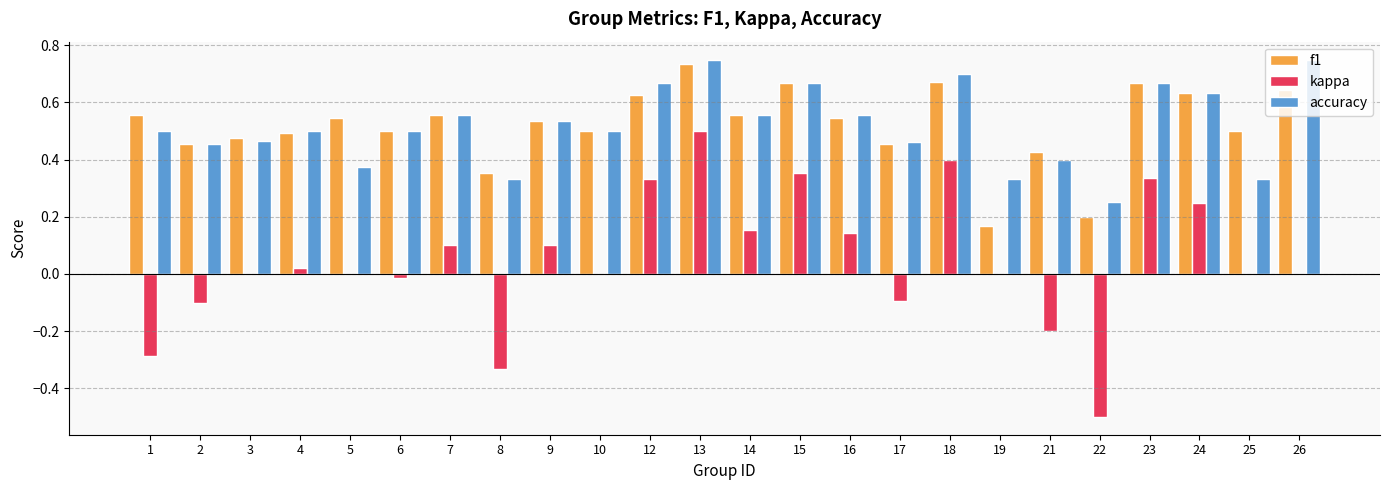

Is the value of accuracy at 23 greater than the value of kappa at 23?

Yes